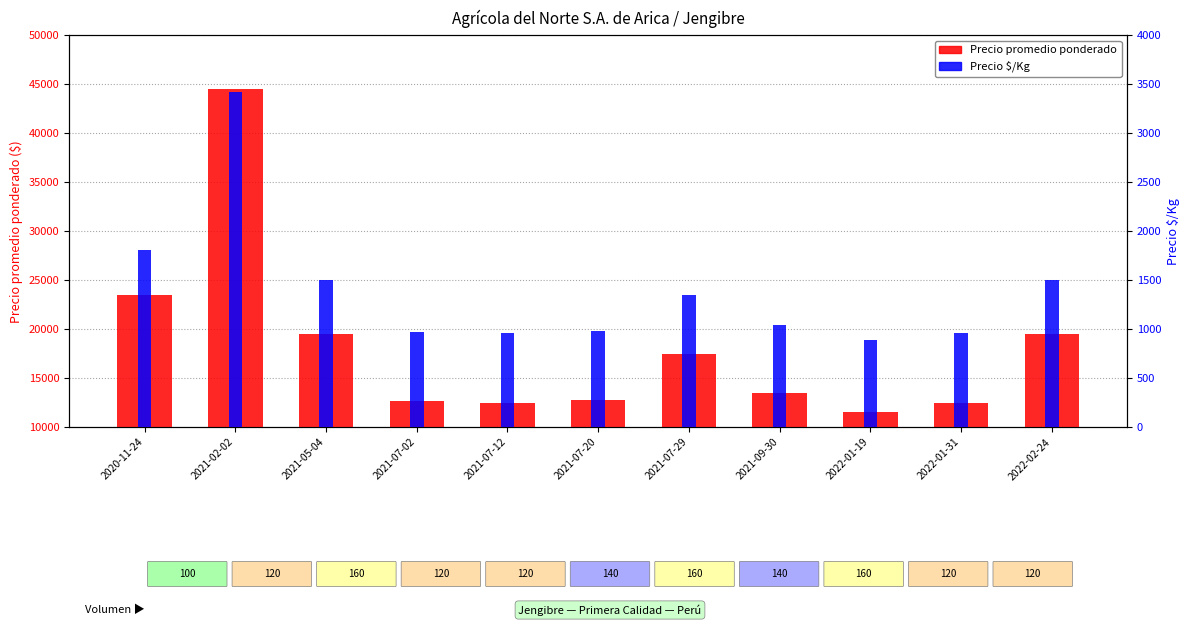

What are all the series names shown in the legend?

Precio promedio ponderado, Precio $/Kg